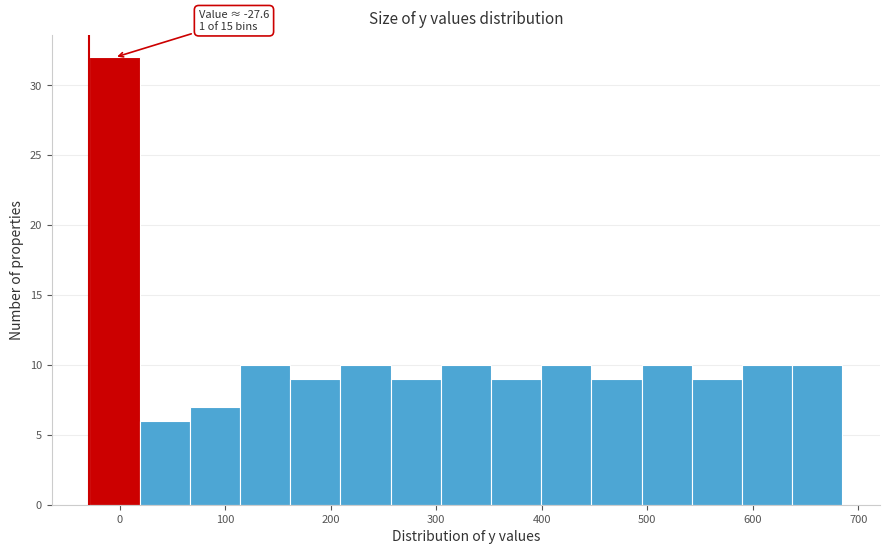

Over which range of the x-axis is the bar tallest?

-30 to 20